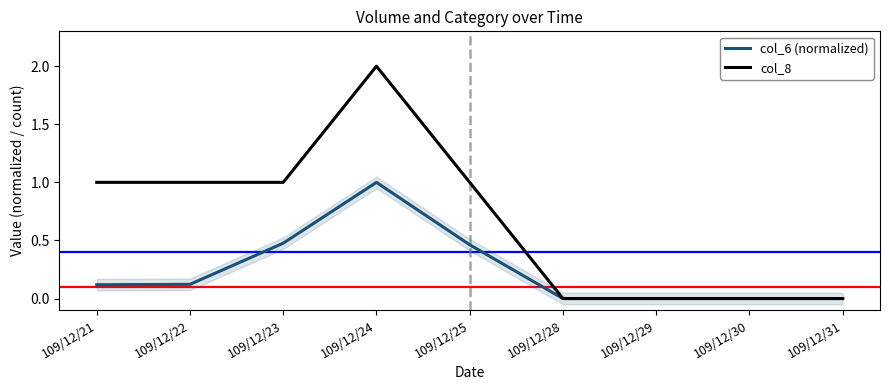

Which series has the widest spread of values?

col_8